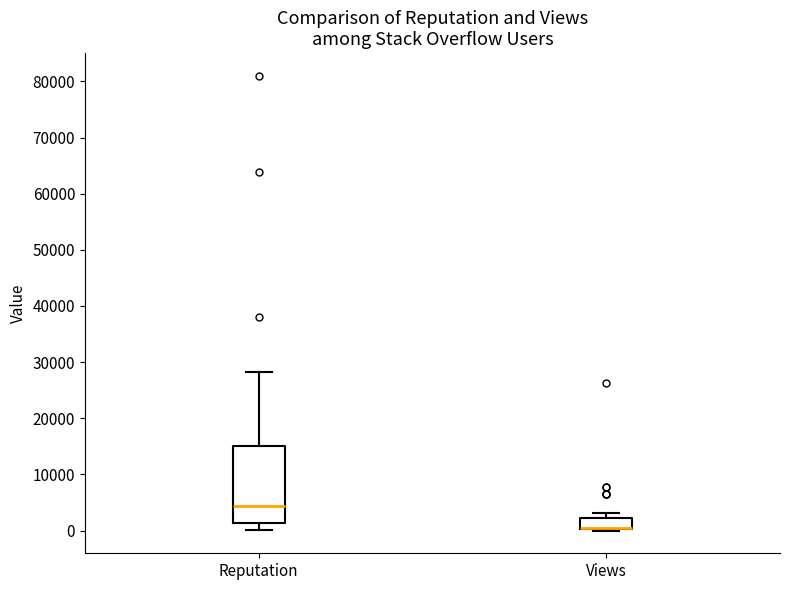

Where is the lower edge of the box for Reputation on the y-axis? The values are not printed on the chart, so give them approximately, as read against the axis.

1000